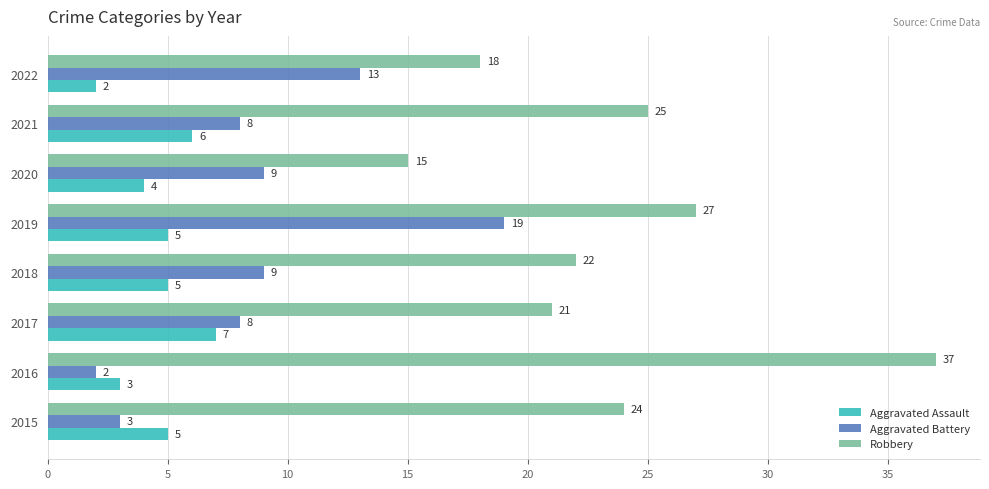

What is the lowest value of the Aggravated Battery series?

2